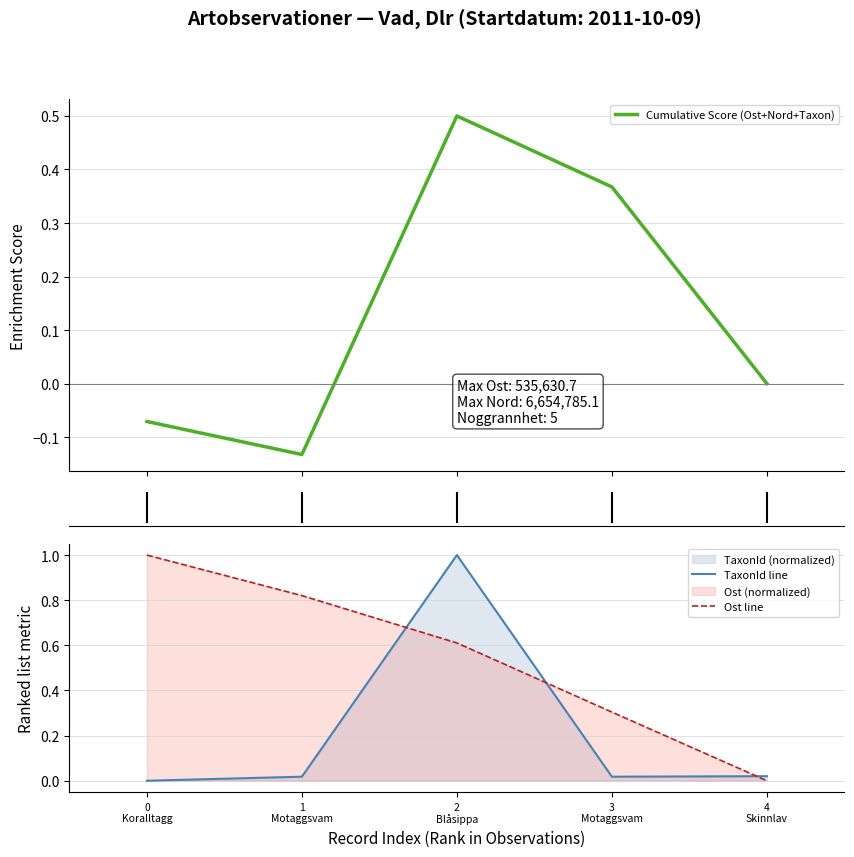

Reading left to right, transcribe all the data shown in this chart.

Cumulative Score (Ost+Nord+Taxon): -0.1	-0.1	0.5	0.4	0.0
TaxonId line: 0.0	0.0	1.0	0.0	0.0
Ost line: 1.0	0.8	0.6	0.3	0.0